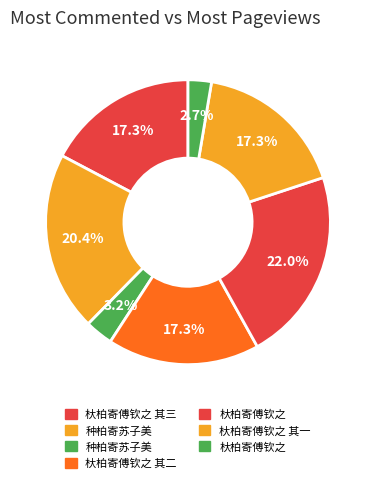

To the nearest percent, what is the average slice percentage?

14%